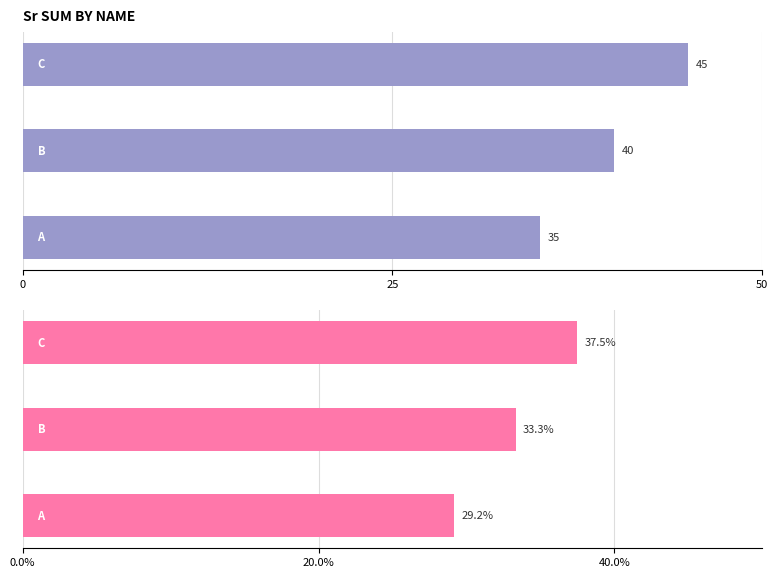

The value of Sum of Sr at 50 is 71.2. True or false?

False